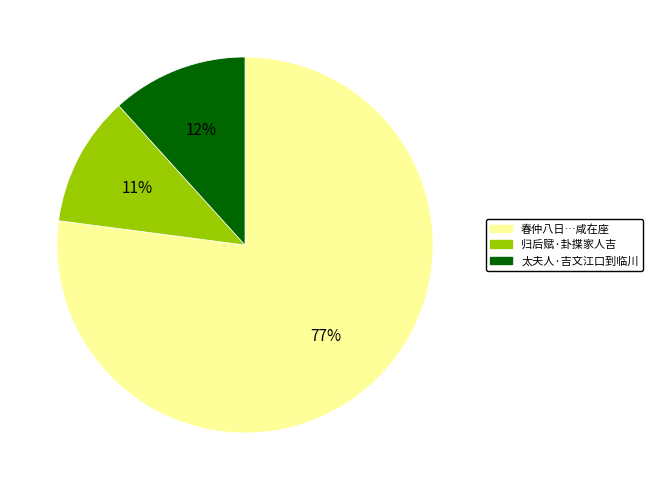

To the nearest percent, what is the average slice percentage?

33%